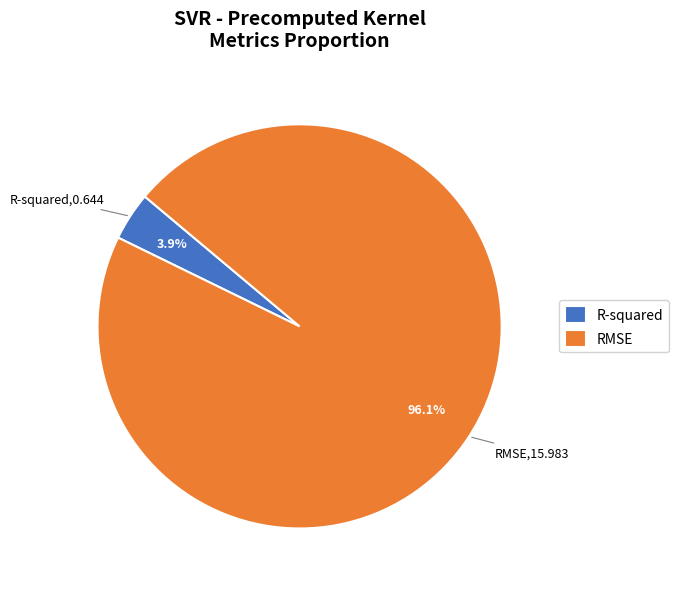

The RMSE slice represents 96% of the pie. True or false?

True